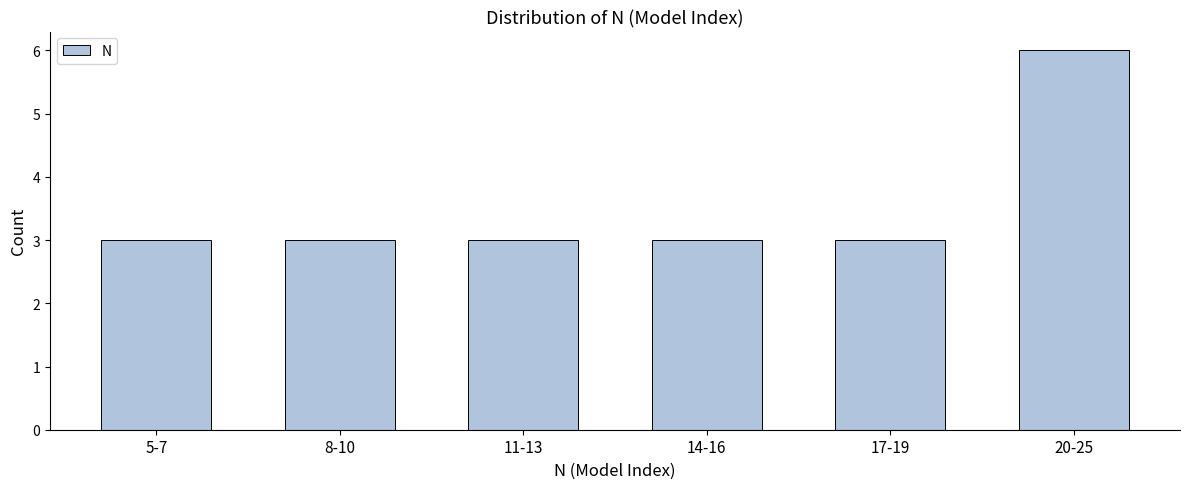

Reading left to right, list all the values displayed in this chart.

3	3	3	3	3	6